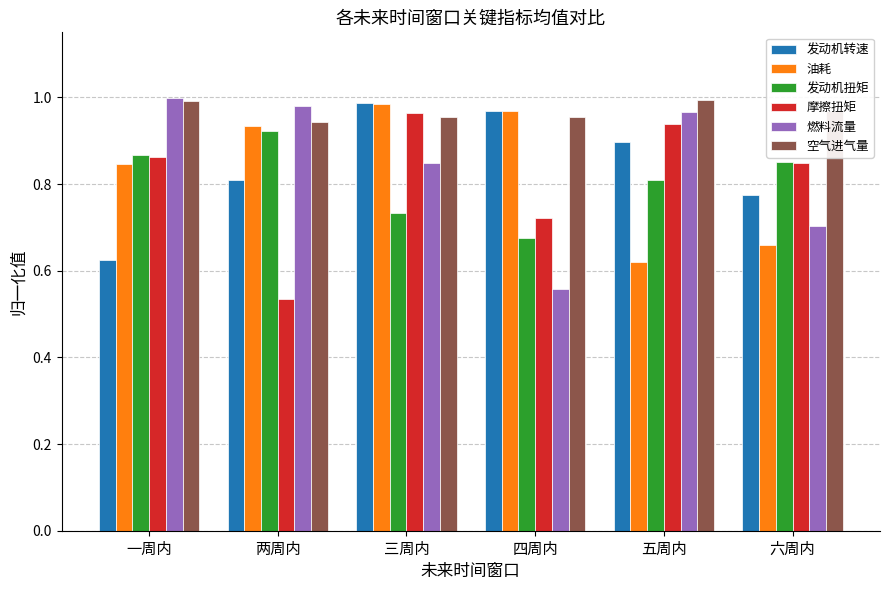

What is the spread (max minus min) of values at 三周内?

0.3